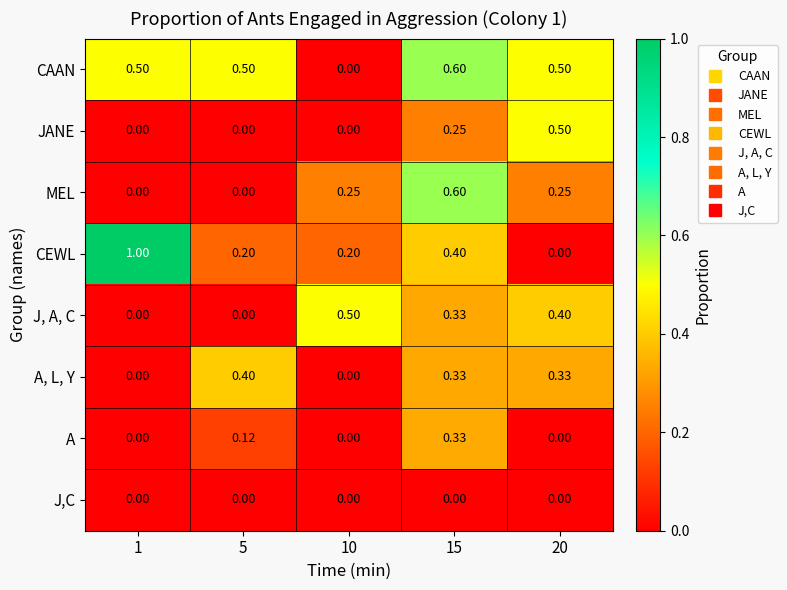

Is the value of JANE at 10 greater than the value of CEWL at 15?

No